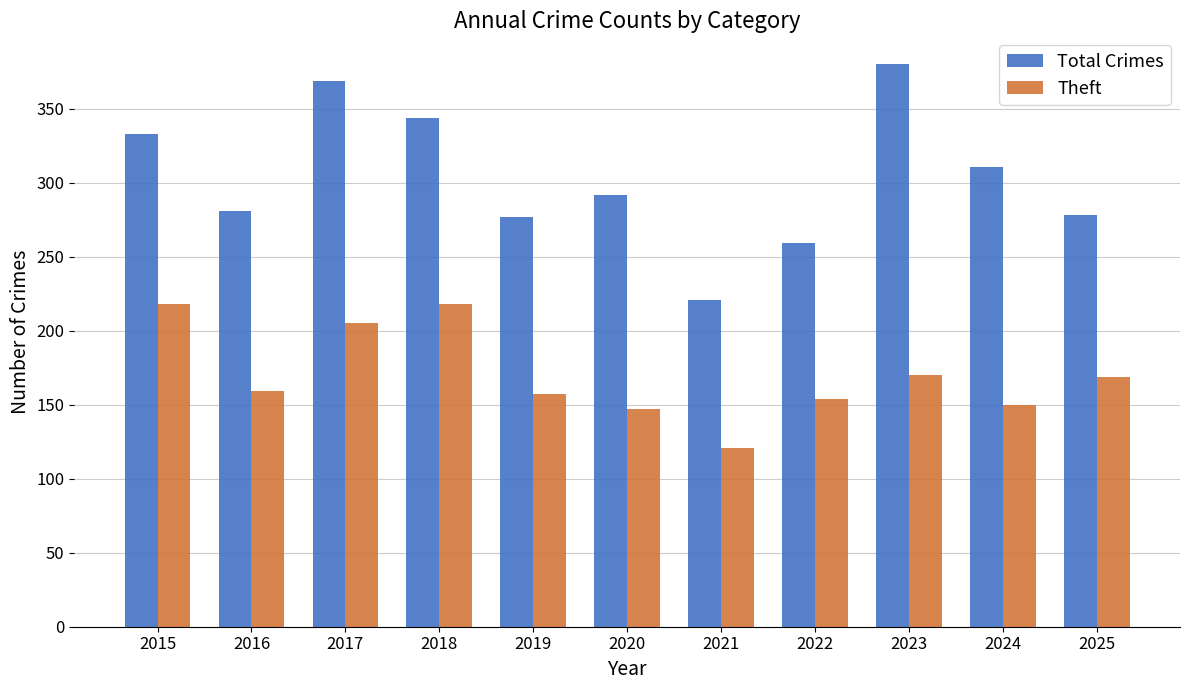

The Total Crimes series shows 136 at 2024. True or false?

False